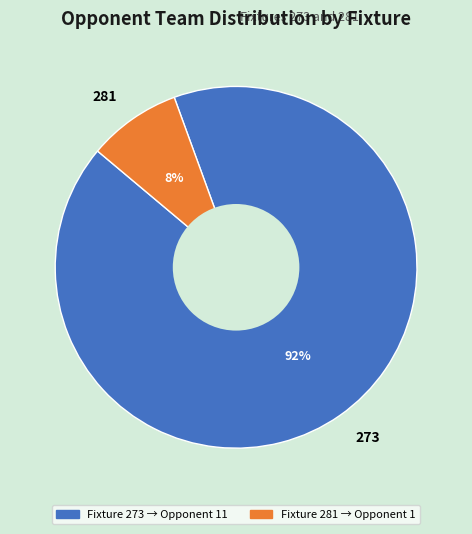

What is the largest slice in the pie chart?

273